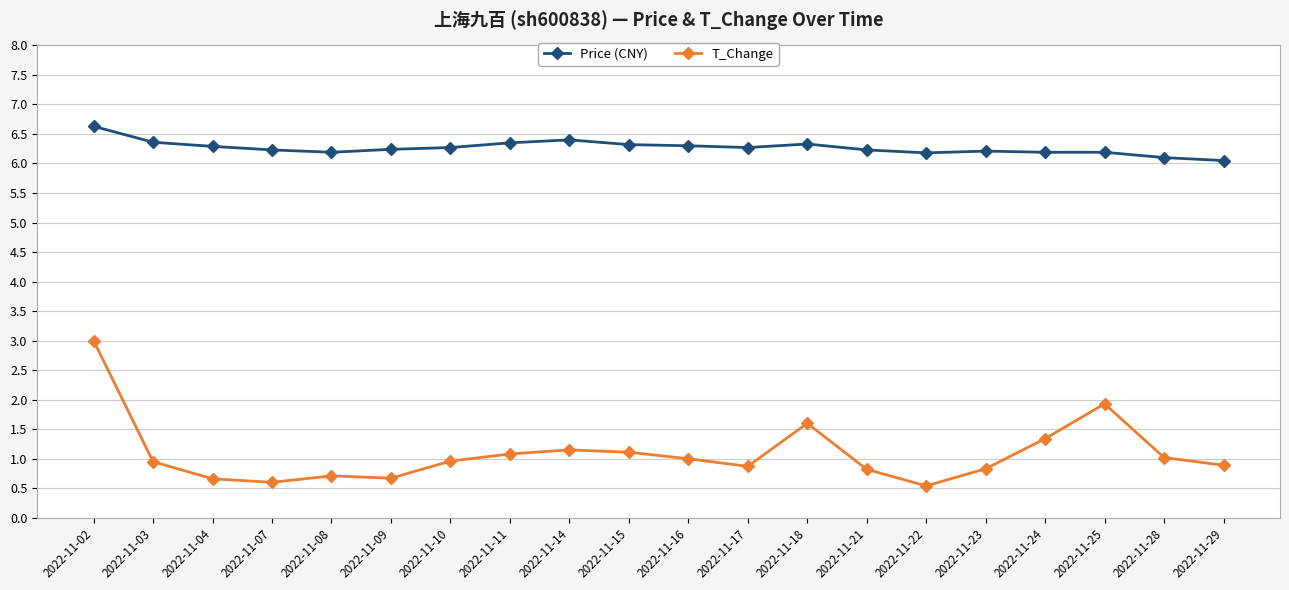

Is this an area chart (filled region under the line)?

No